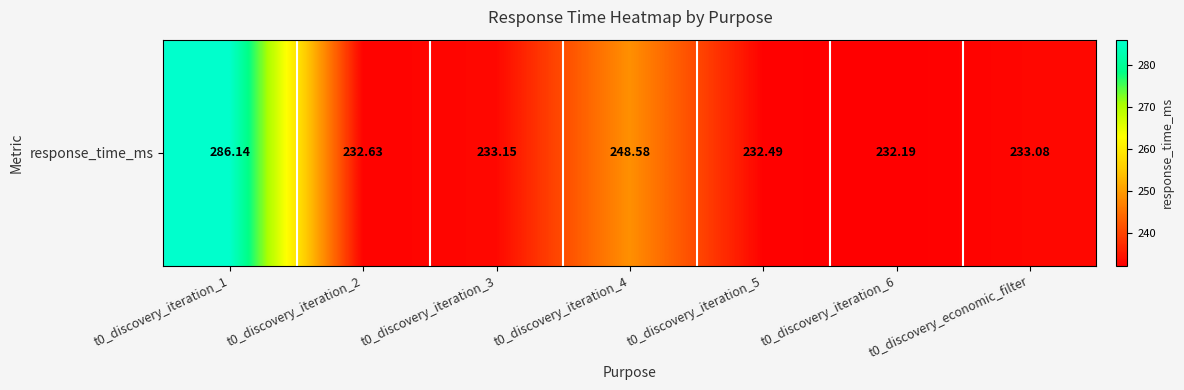

Is it true that the value at t0_discovery_iteration_3 is 136.5?

False